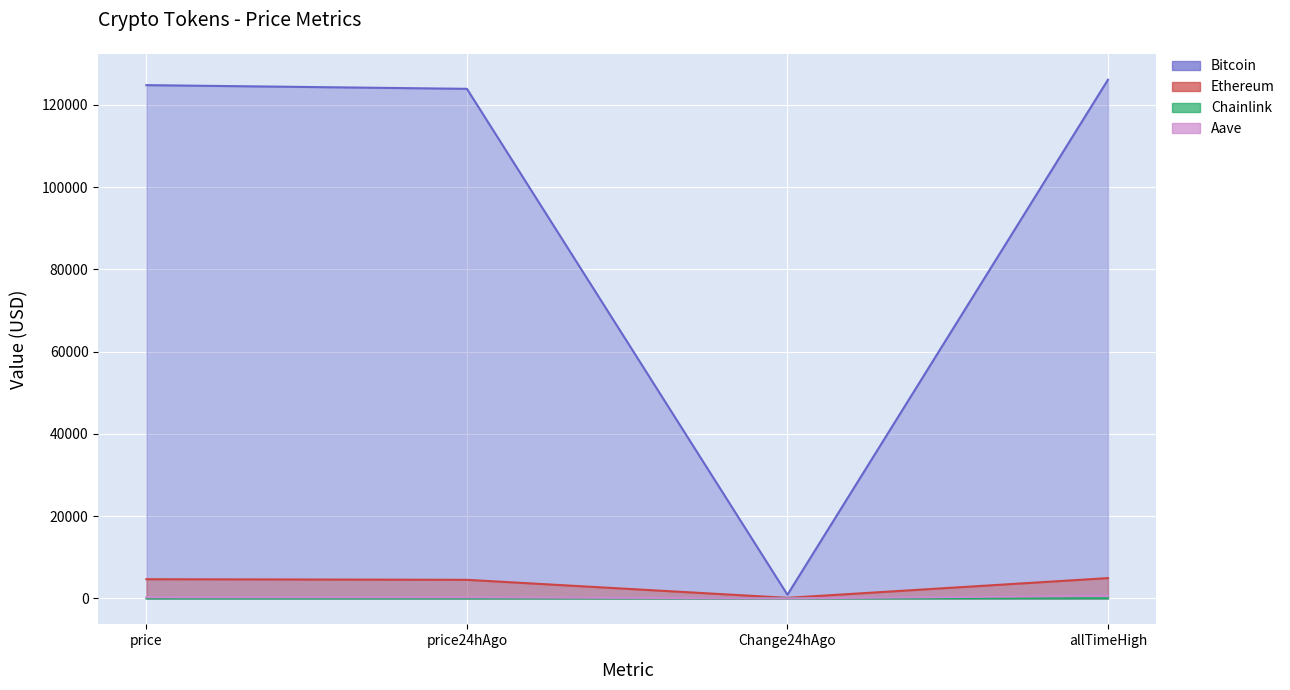

The value of Bitcoin at price24hAgo is 204942.6. True or false?

False